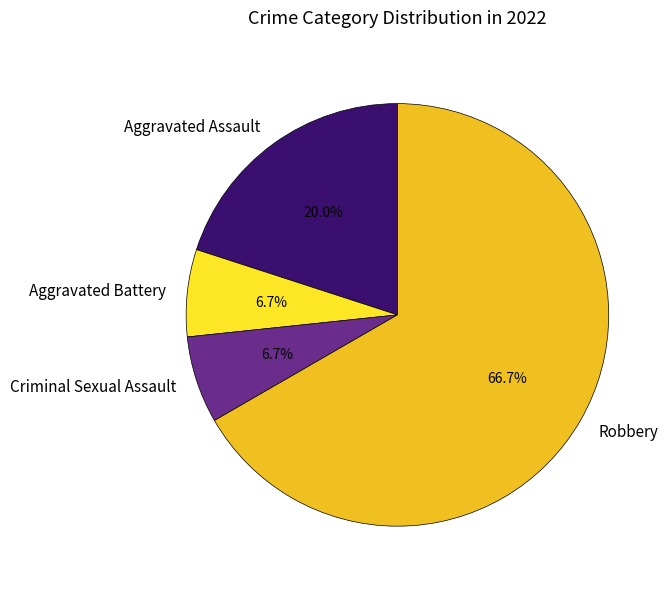

What is the largest slice in the pie chart?

Robbery